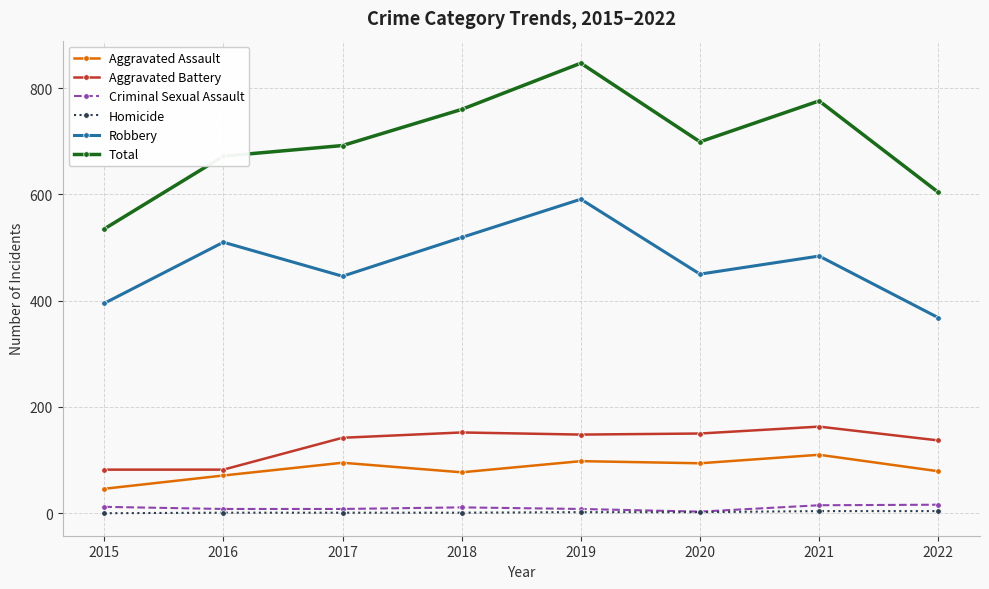

Which category has the lowest value in the Total series?

2015